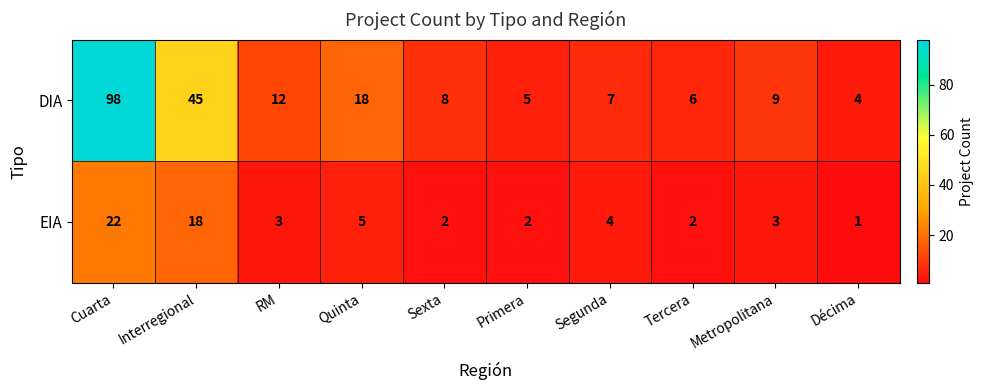

True or false: DIA has a value of 9 at Metropolitana.

True